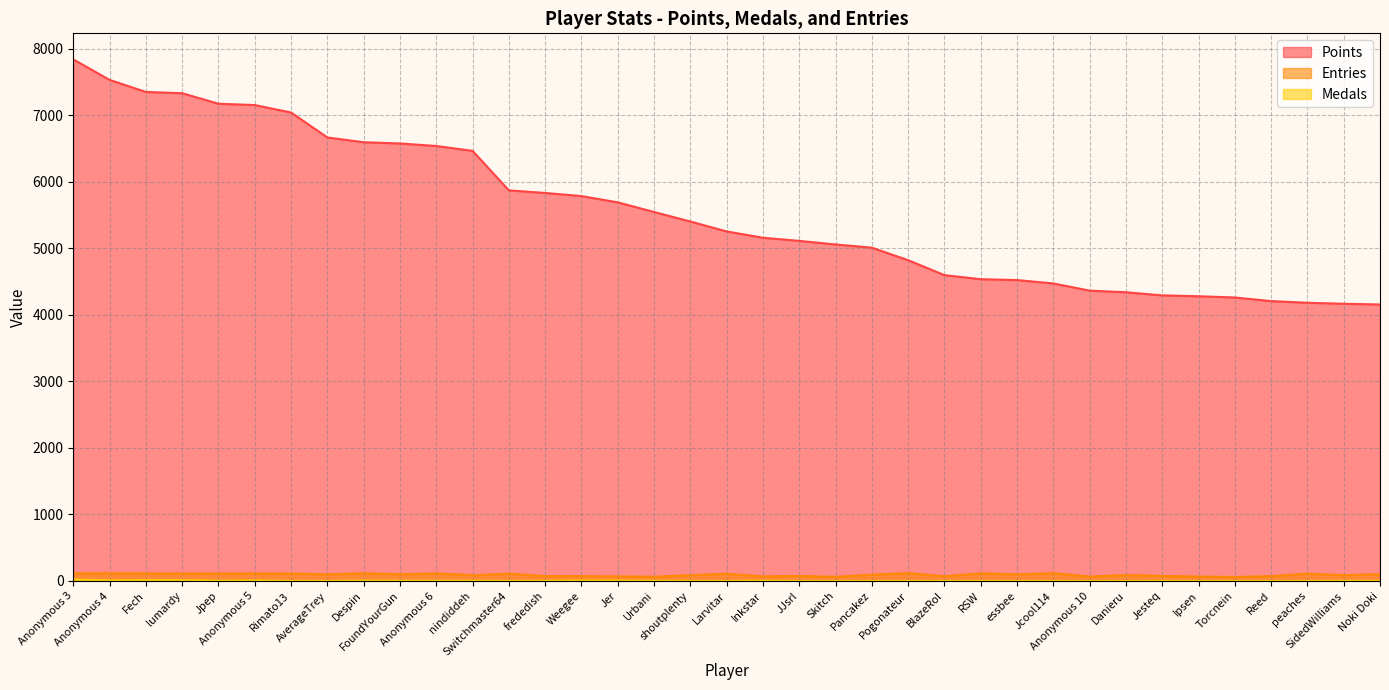

What is the value of the Medals point at the 2nd from the left?

10